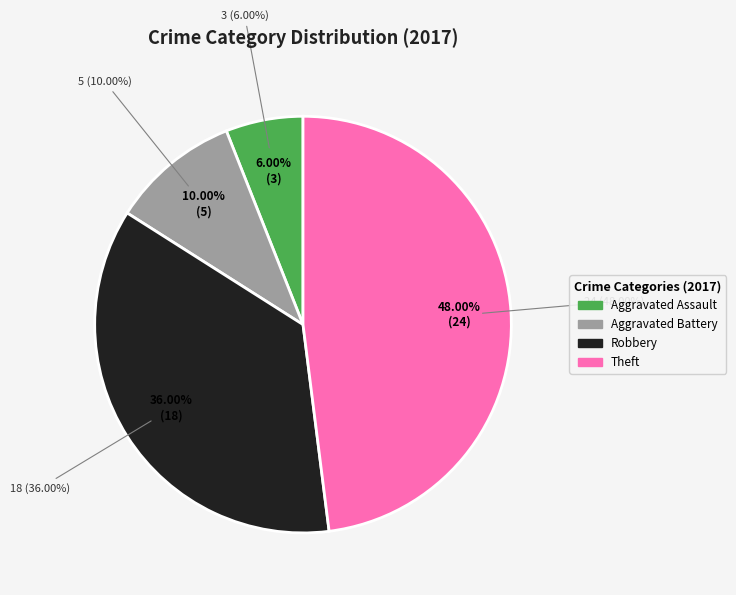

Is there any slice that represents more than half of the pie?

No